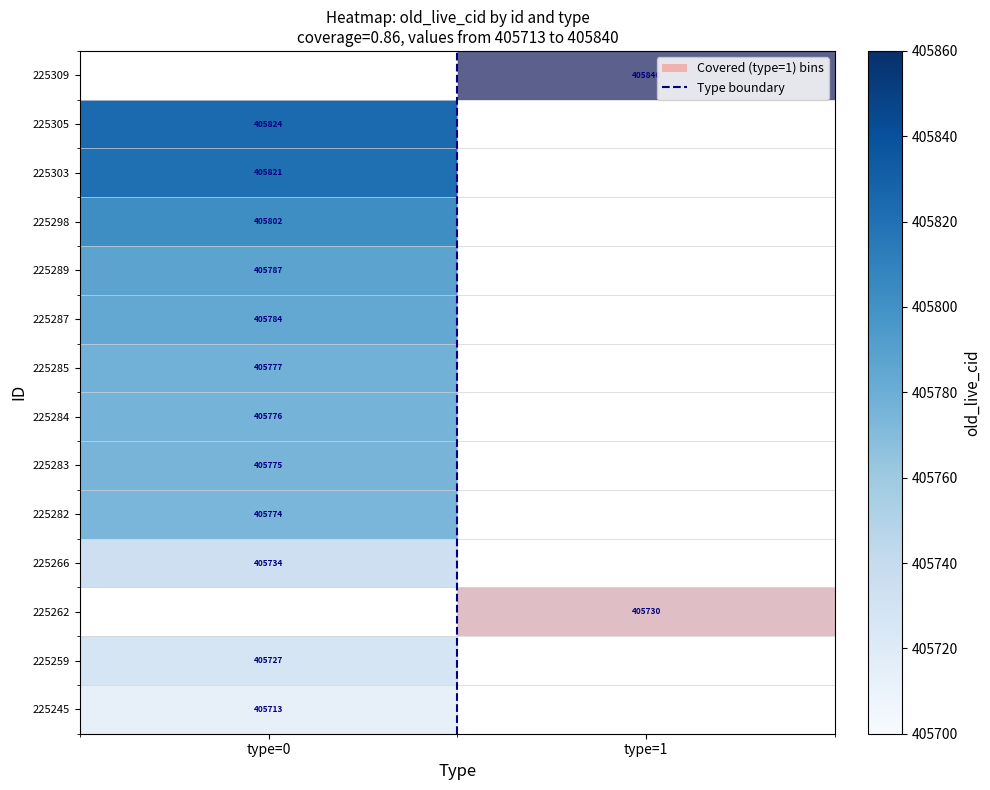

Which series has the largest range (max minus min)?

type boundary